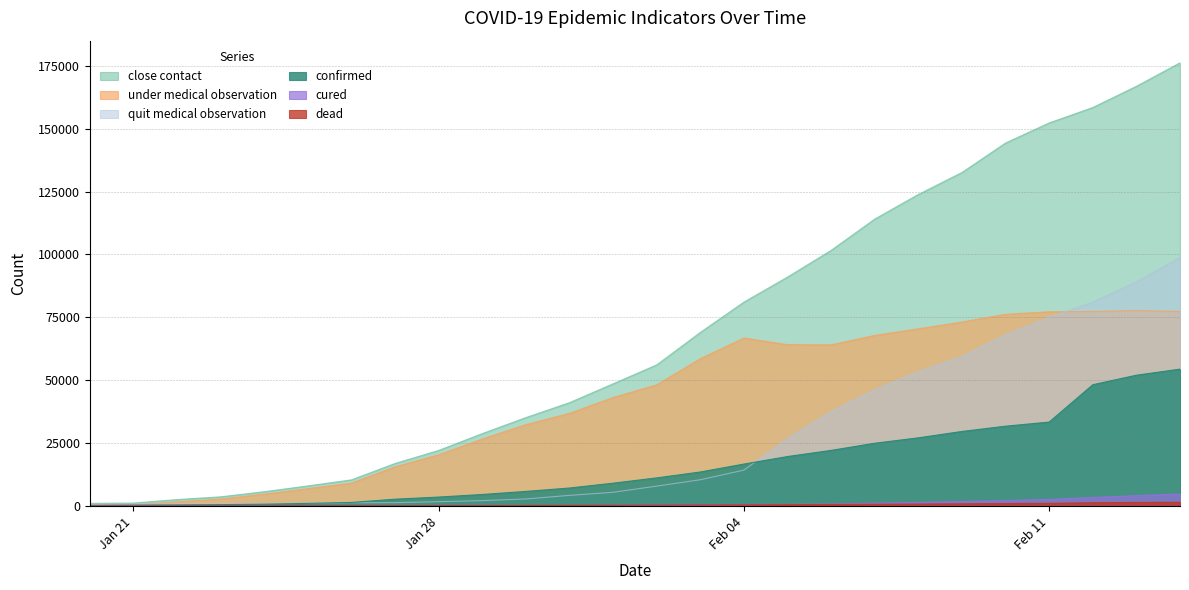

Where does the quit_medical_observation series first go above 7917?

2020/2/3